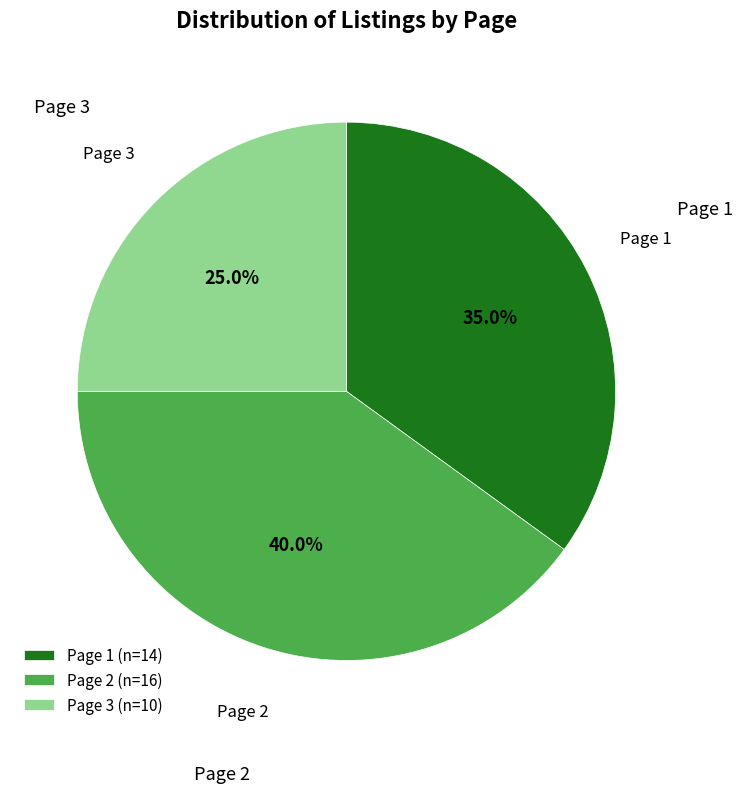

Rank the categories by value from highest to lowest.

Page 2, Page 1, Page 3